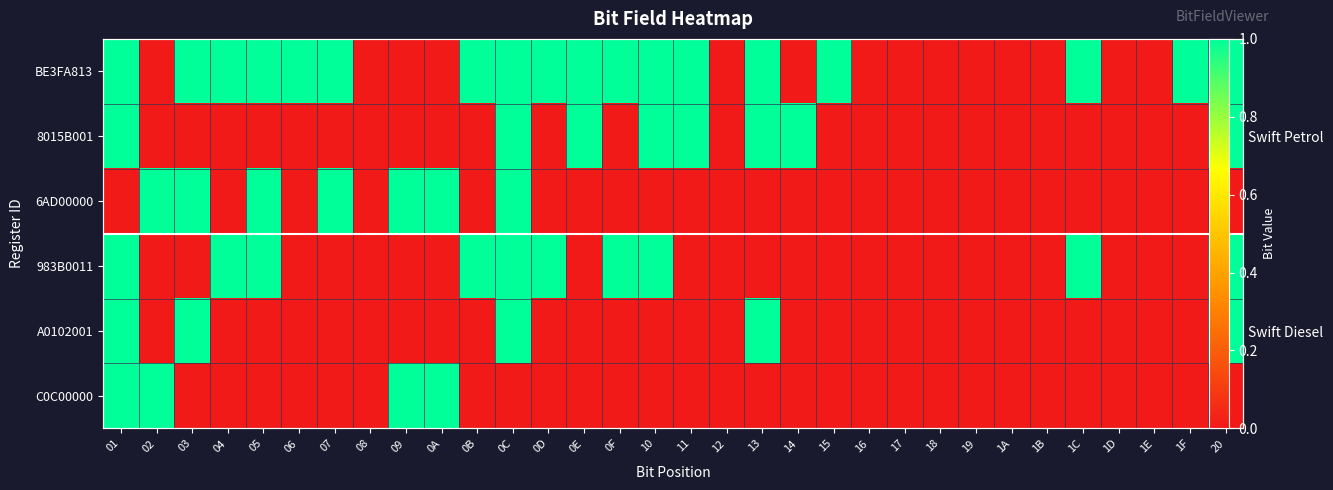

What is the difference between the second highest and second lowest values in the 6AD00000 series?

1